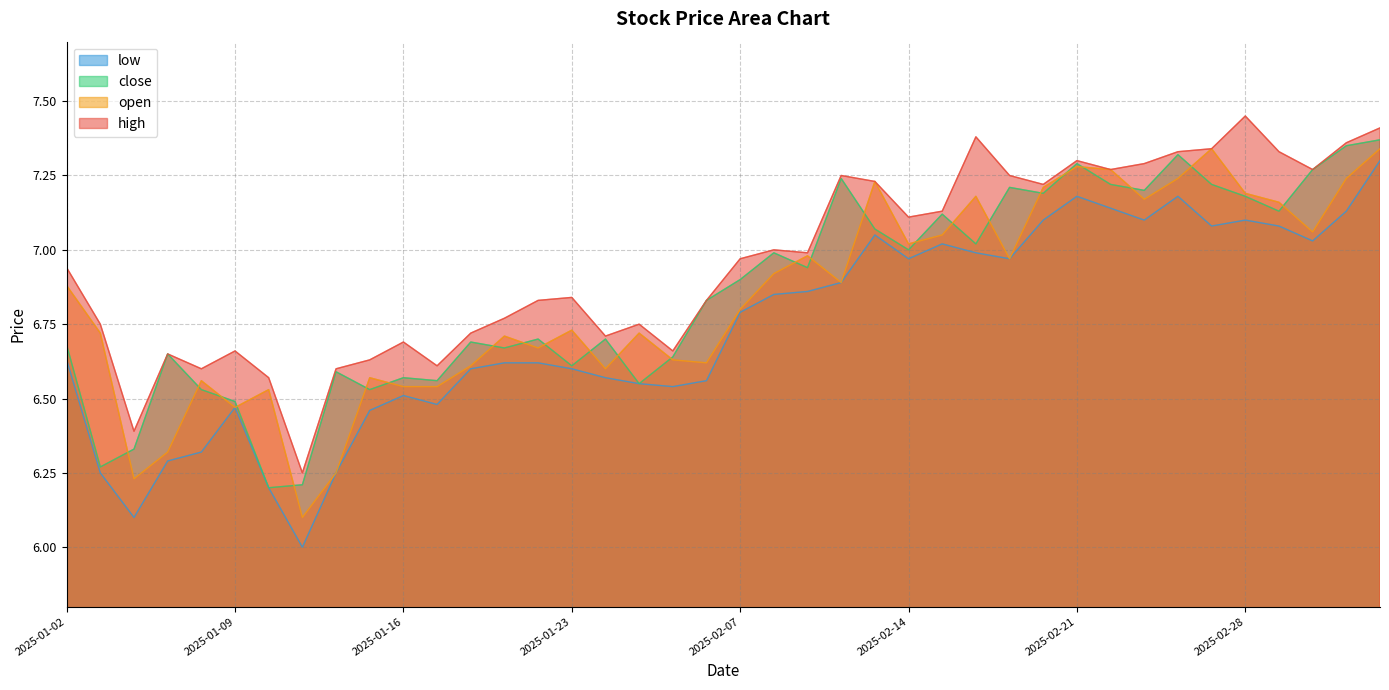

True or false: low has a value of 2.4 at 2025-02-17.

False